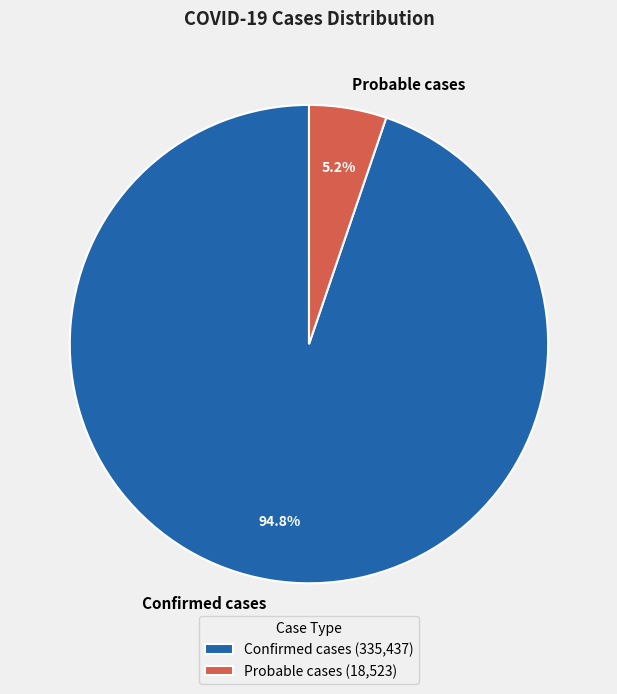

What is the largest slice in the pie chart?

Confirmed cases